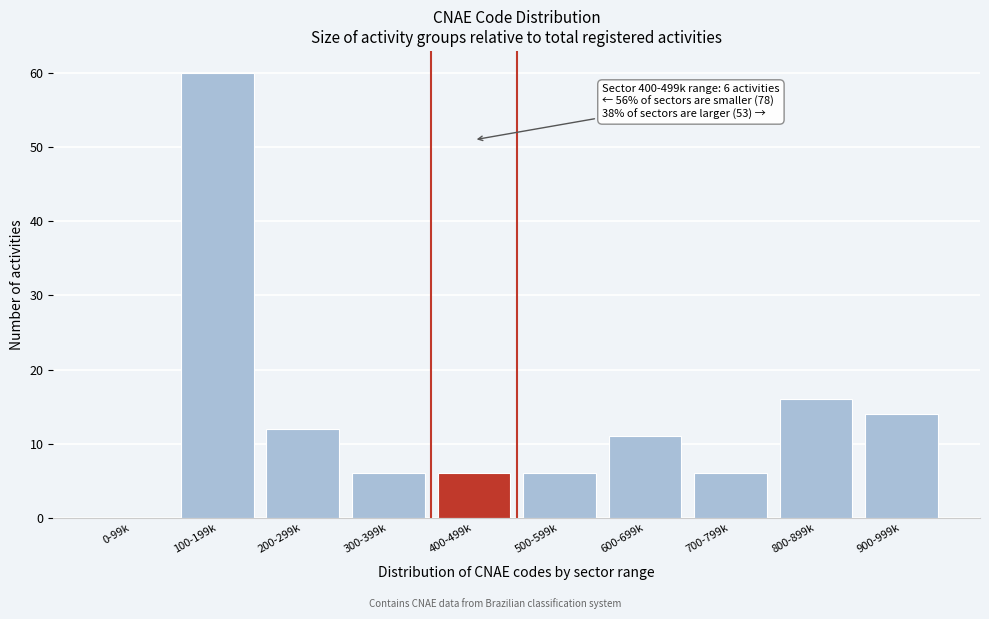

Reading left to right, what are all the values shown in this chart?

0-99k=0	100-199k=60	200-299k=12	300-399k=6	400-499k=6	500-599k=6	600-699k=11	700-799k=6	800-899k=16	900-999k=14